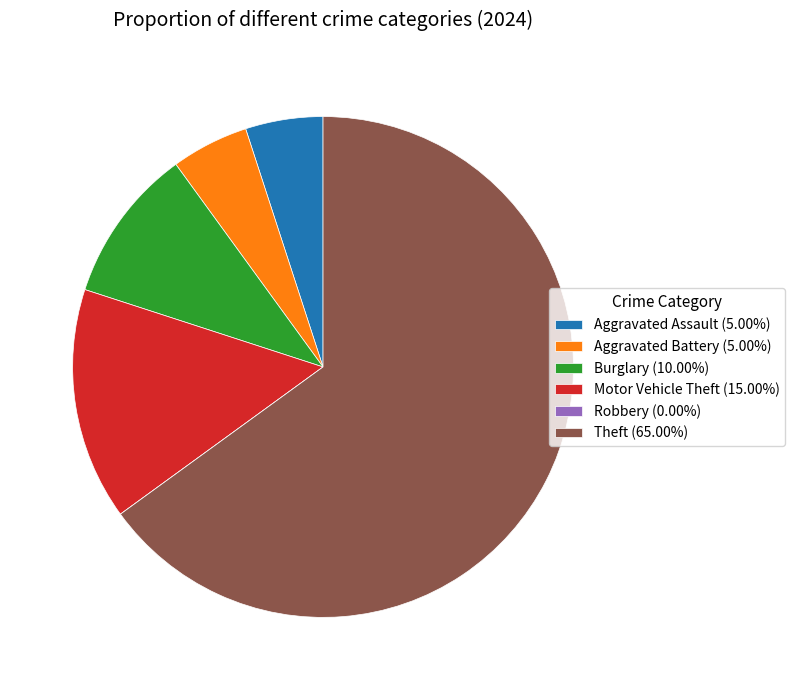

What is the ratio of the value at Motor Vehicle Theft (15.00%) to the value at Aggravated Assault (5.00%)?

3.0